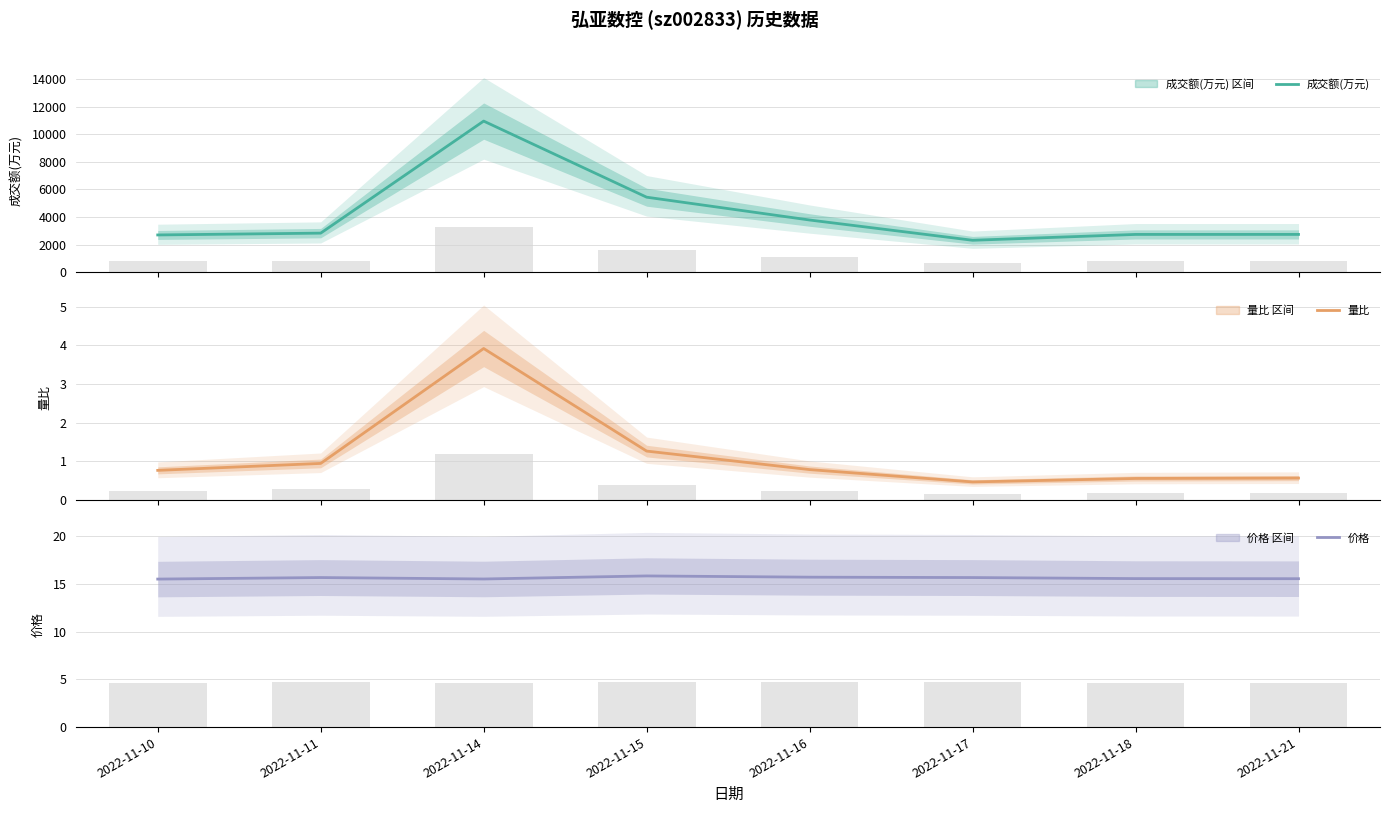

What is the value of the 量比 bar at the 7th from the left?

0.6